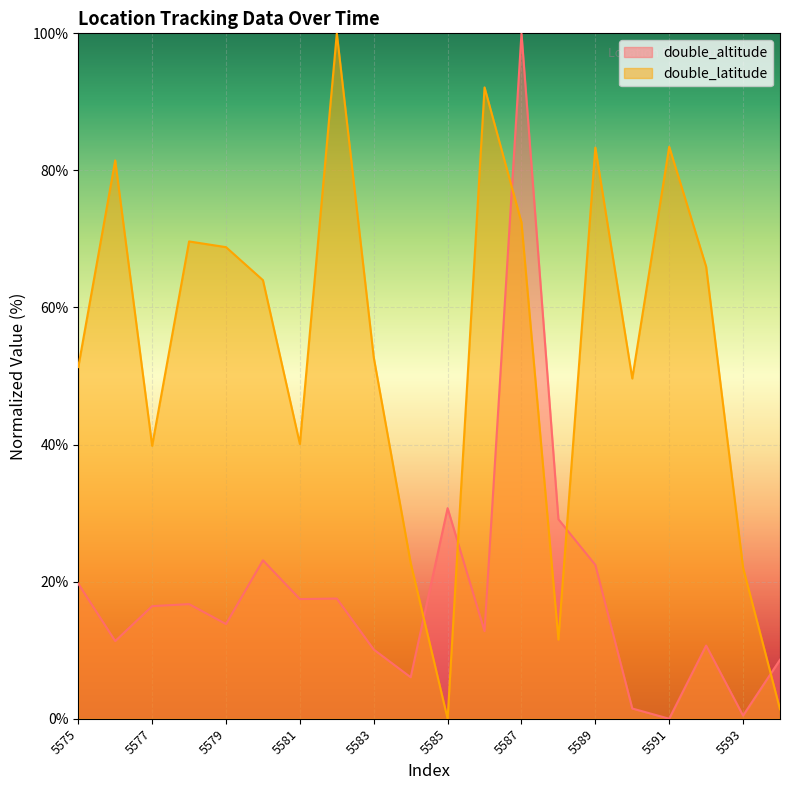

Which series has the largest range (max minus min)?

double_altitude